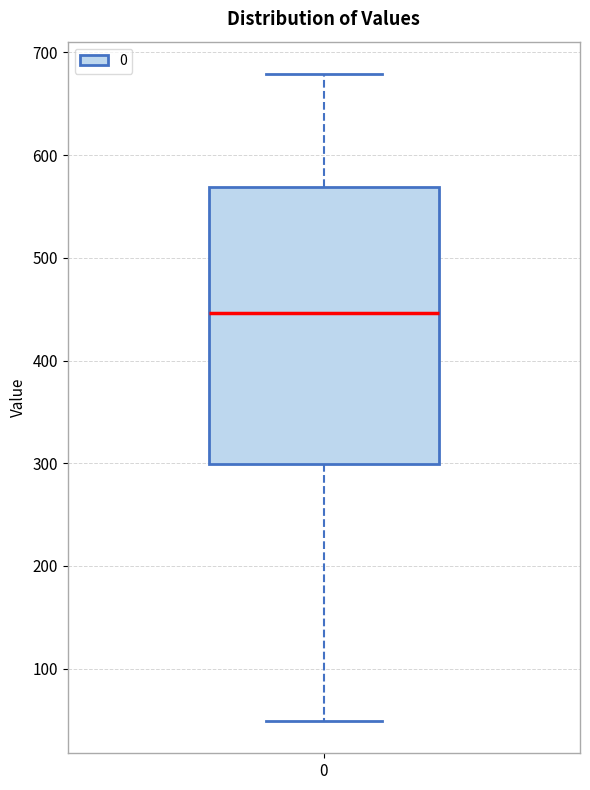

Read this box plot against the y-axis: the position of the median line, the range covered by the box, and the ends of both whiskers. The values are not printed on the chart, so give them approximately, as read against the axis.

median 450, box 300 to 570, whiskers 50 to 680